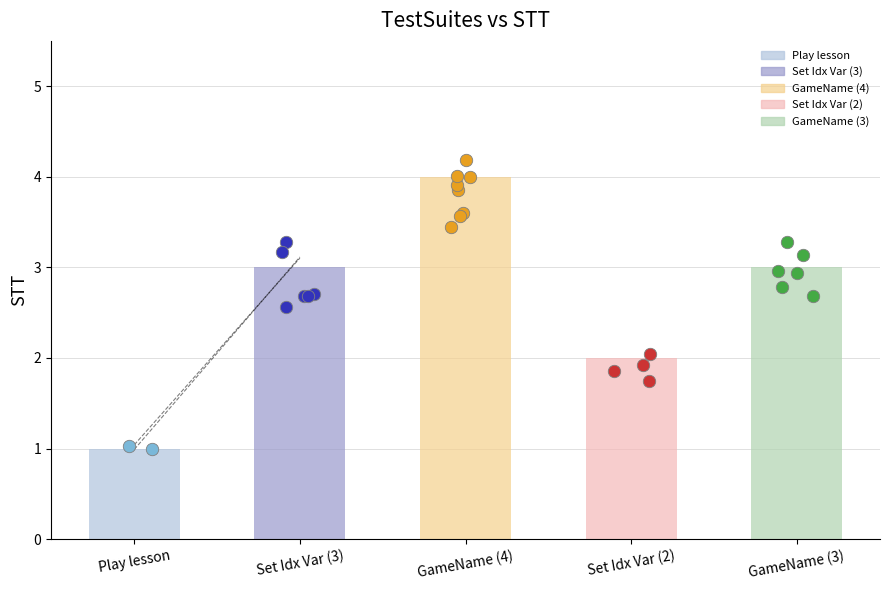

Approximately how many times larger is the value at Report_Set Index Variable compared to Report_GameName?

0.8